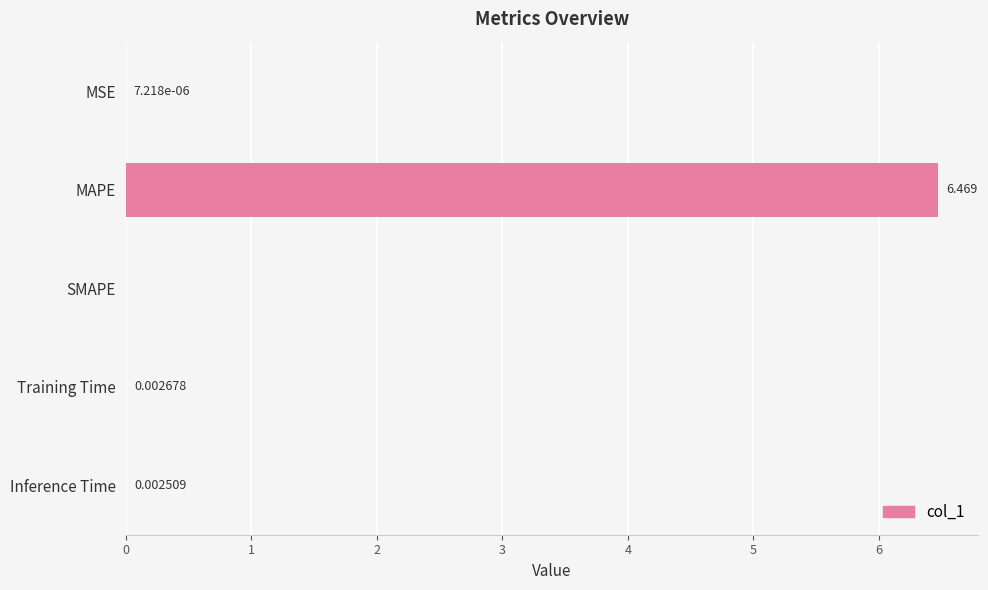

Where is the data nearest to the value 3?

Training Time